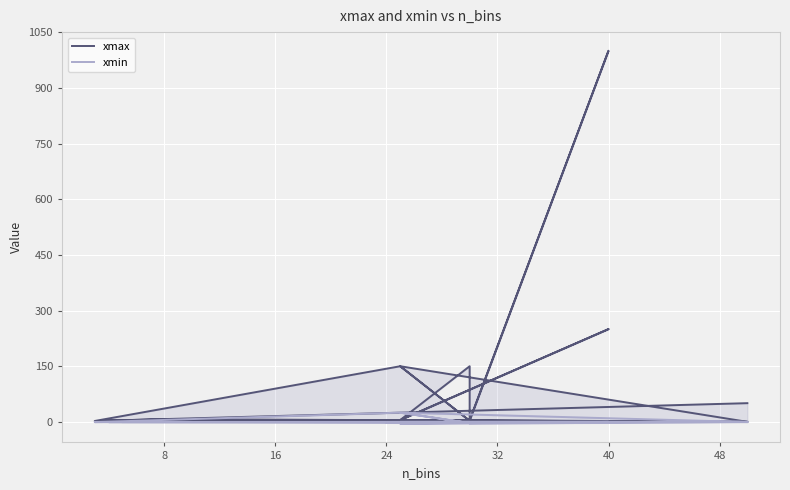

How many interior local valleys does the xmin series have?

4